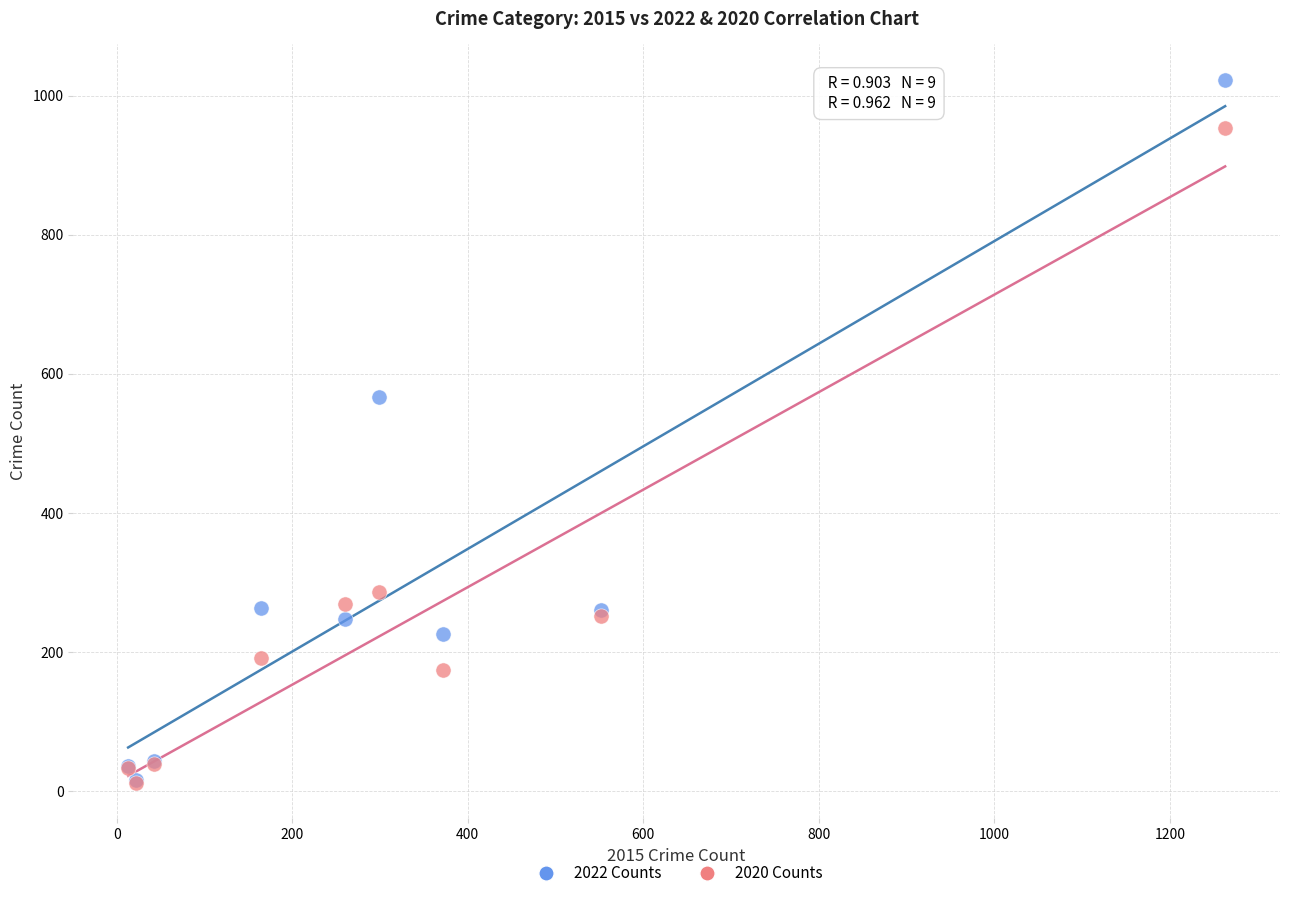

In the 2022 Counts series, what Y value is closest to 519?

567